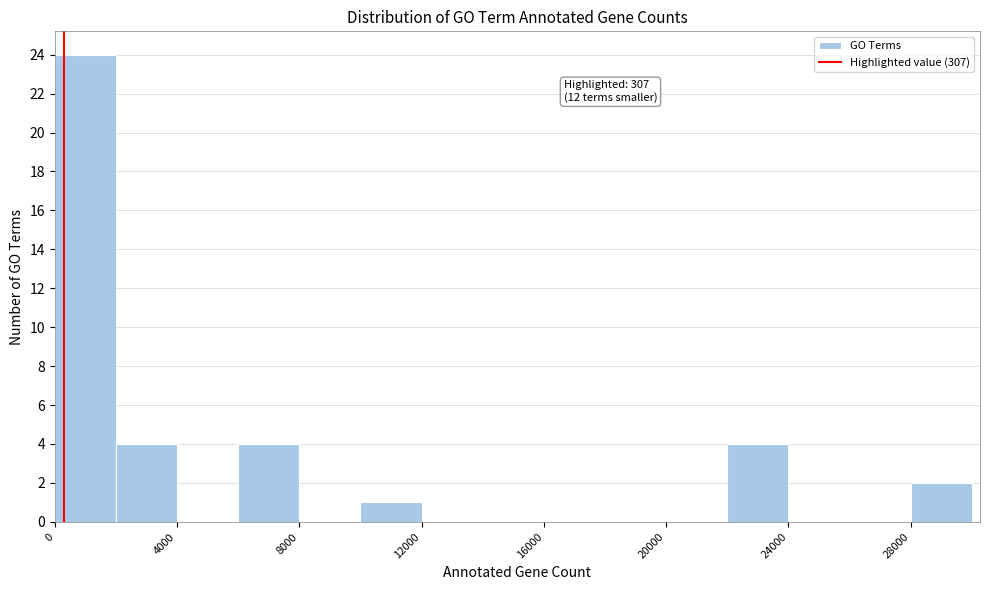

Which range on the x-axis has the tallest bar?

0 to 2000